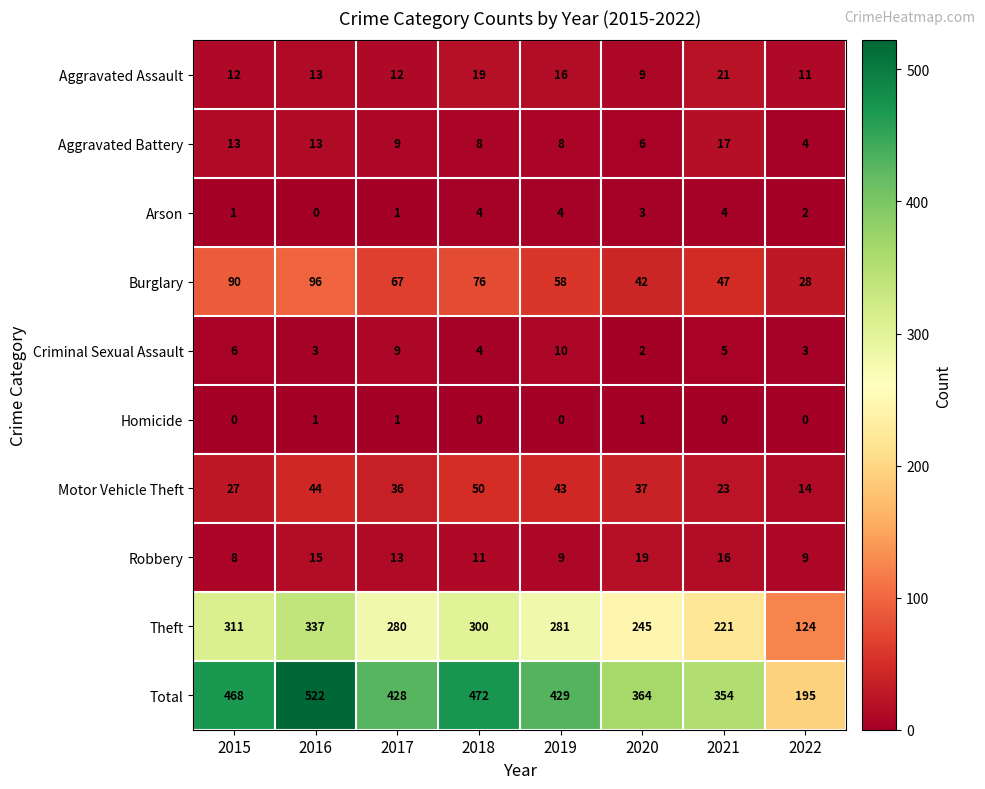

What is the difference between the maximum and minimum values in the Burglary series?

68